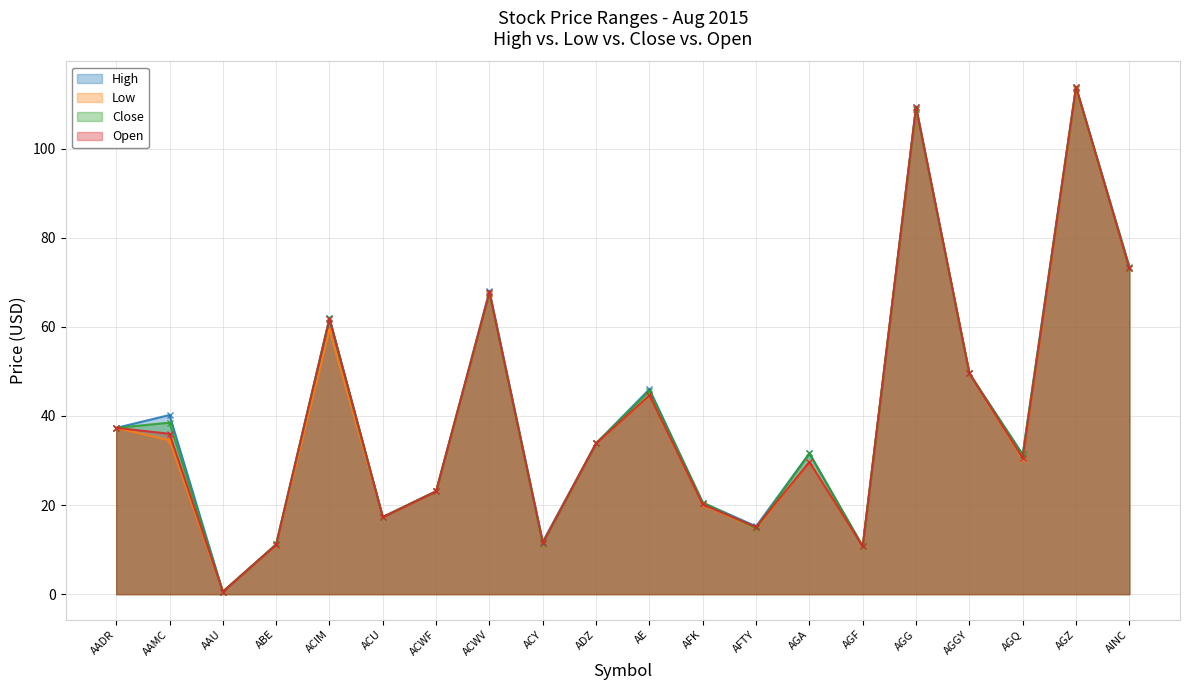

How many categories are shown in the chart?

20